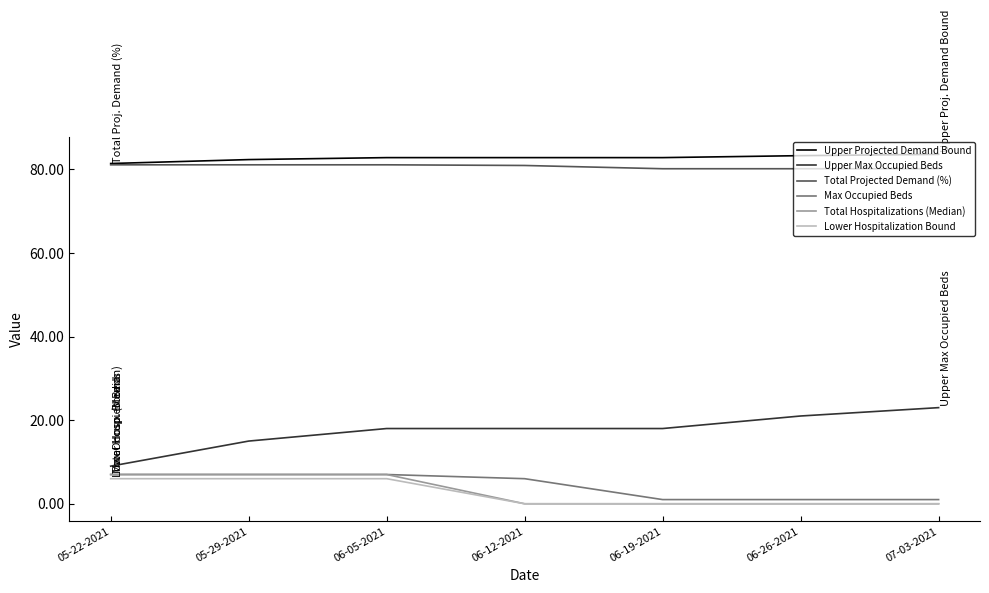

True or false: Max Occupied Beds and Total Projected Demand (%) cross at least once.

False